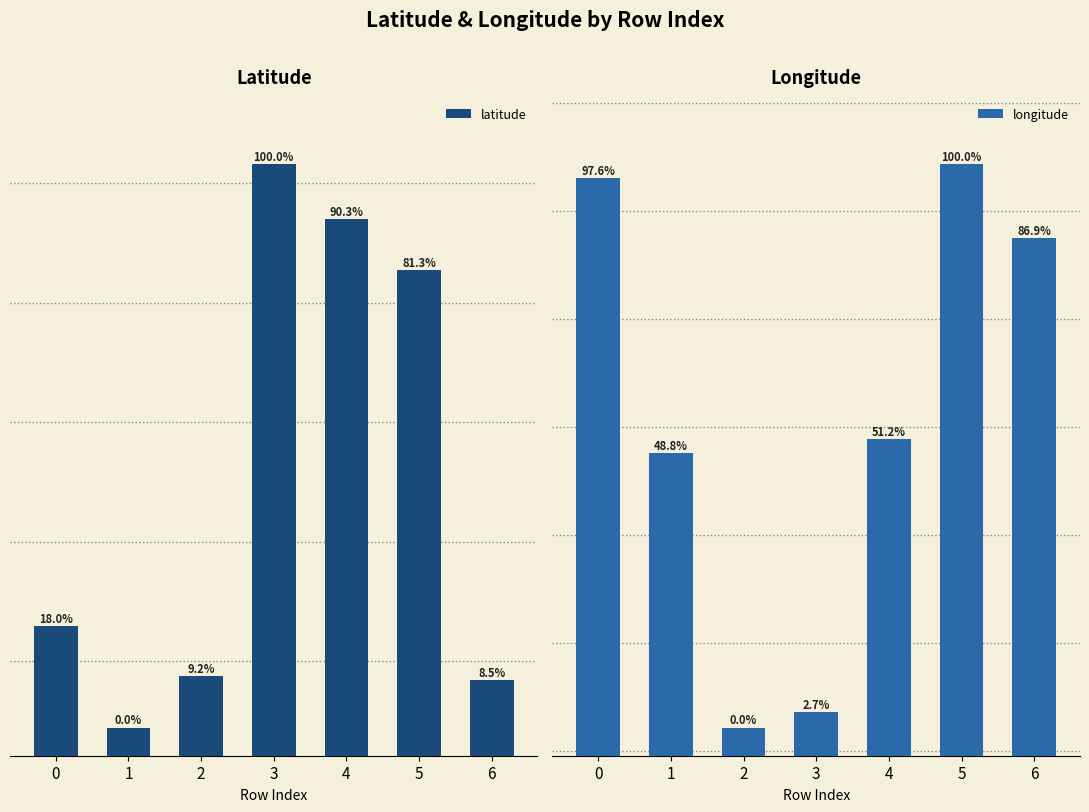

What is the average value of the latitude series?

23.2